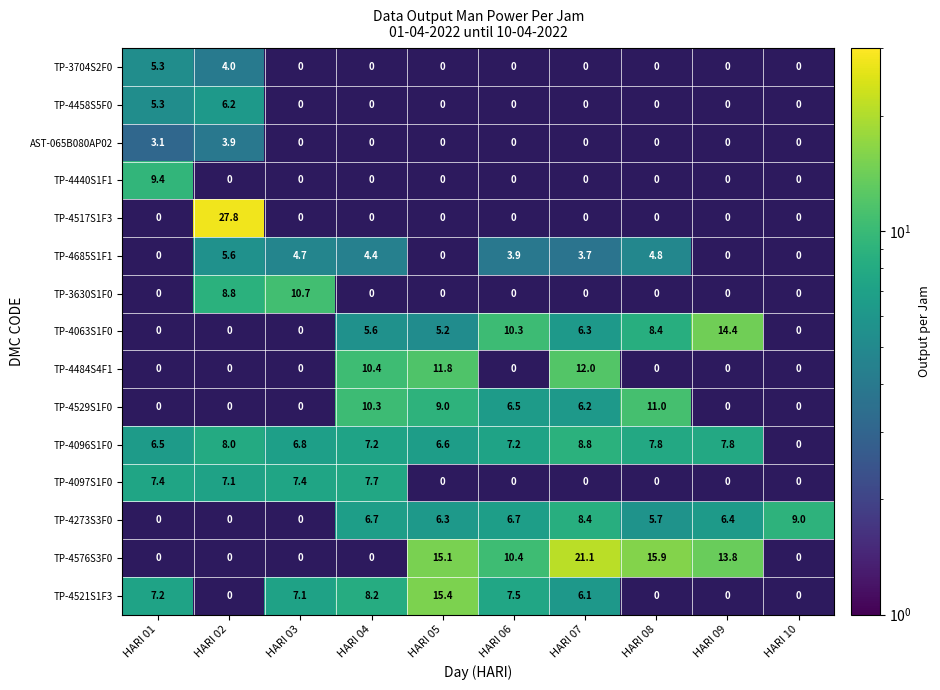

What is the sum of the TP-4273S3F0 values at HARI 10 and HARI 08?

14.7